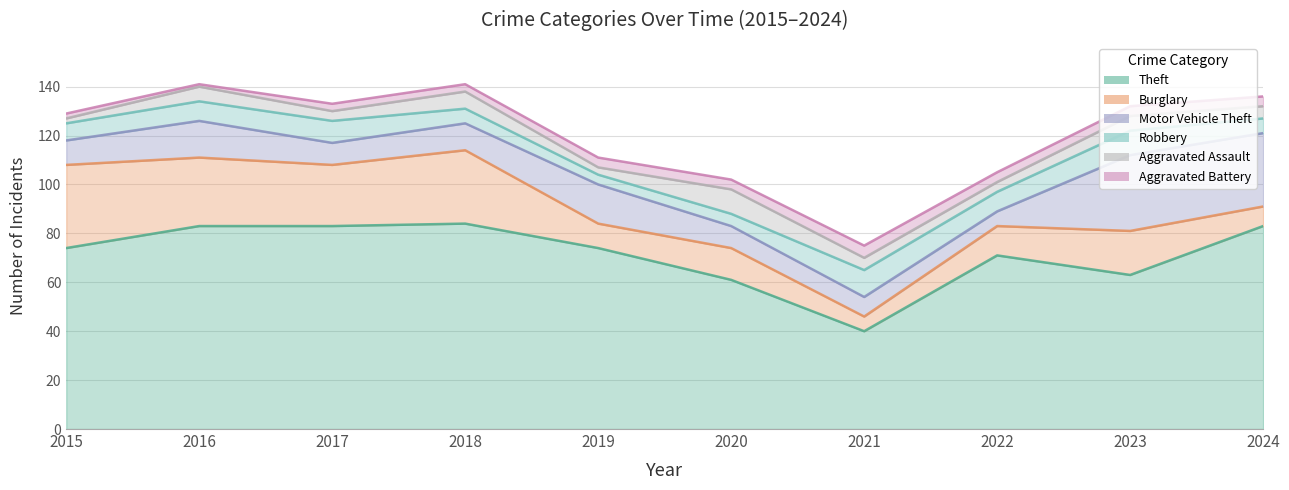

What are all the series names shown in the legend?

Theft, Burglary, Motor Vehicle Theft, Robbery, Aggravated Assault, Aggravated Battery